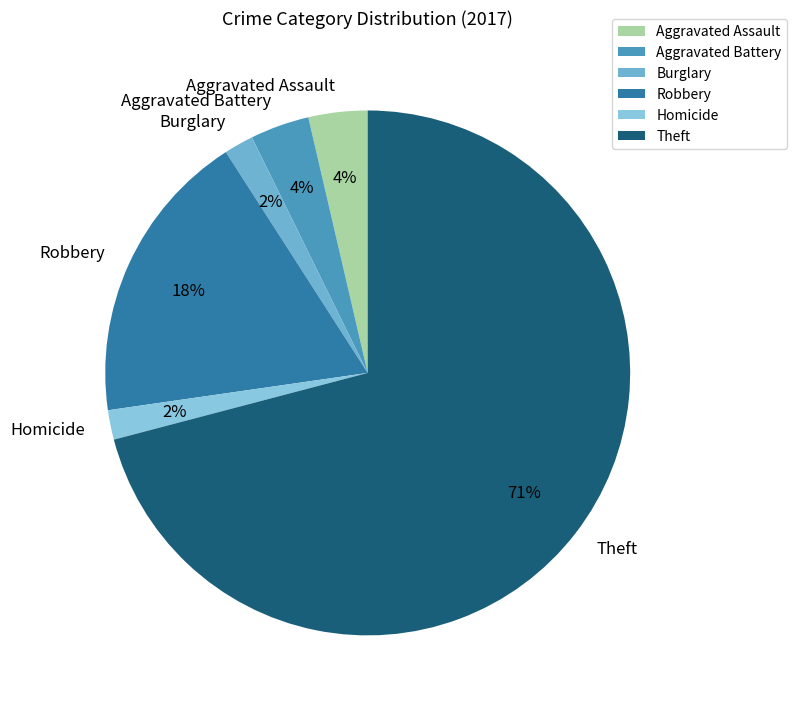

What is the ratio of the value at Aggravated Battery to the value at Aggravated Assault?

1.0